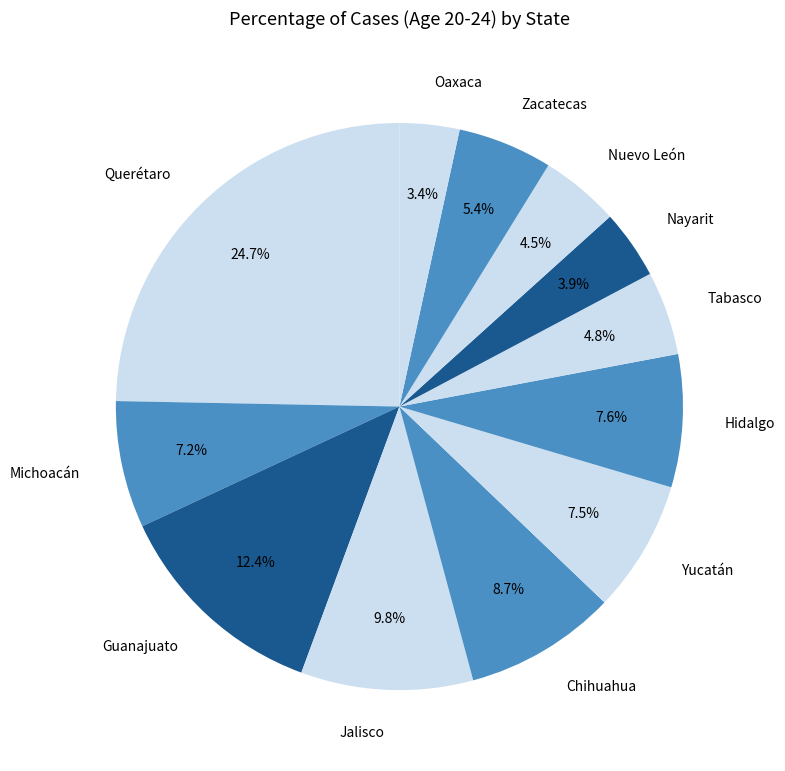

Count the number of slices in the pie.

12